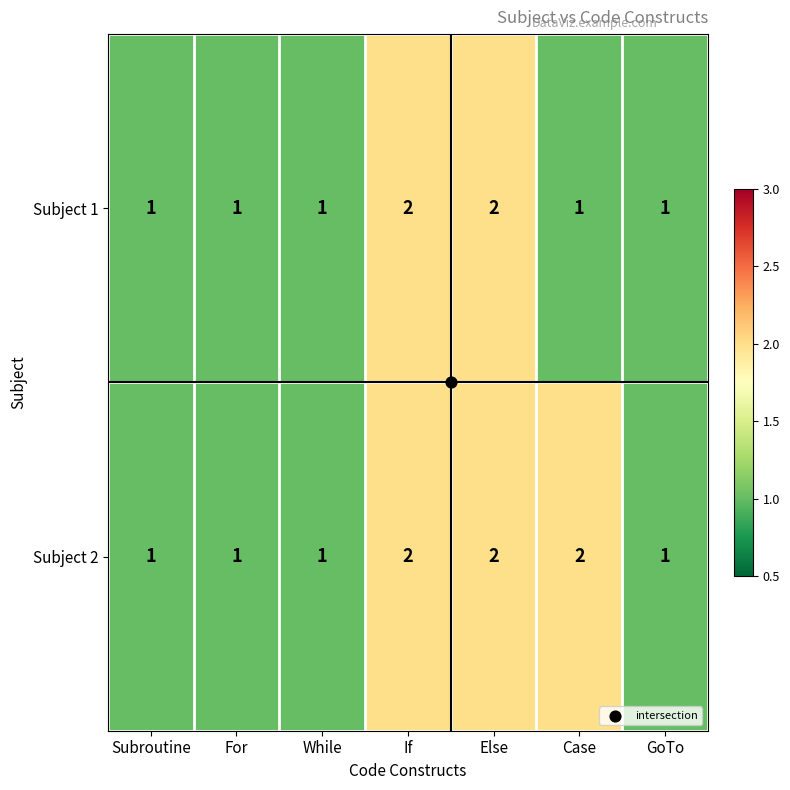

True or false: Subject 1 has a value of 1 at GoTo.

True